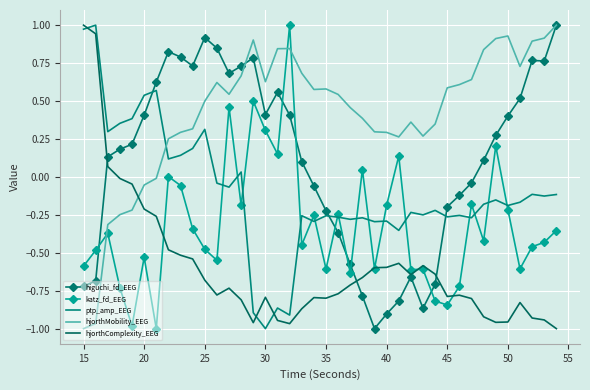

Which series has the largest total across all categories?

hjorthMobility_EEG